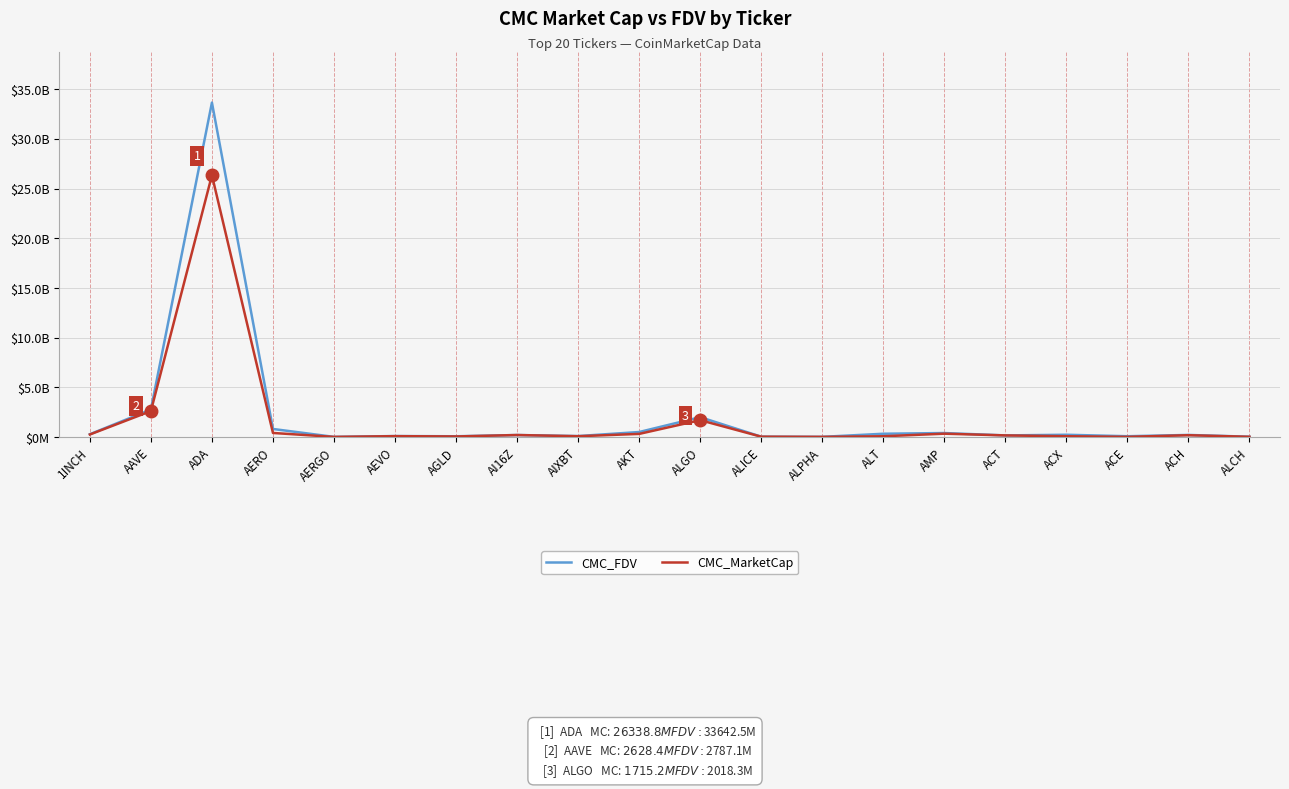

Between AMP and AERGO, which is larger?

AMP